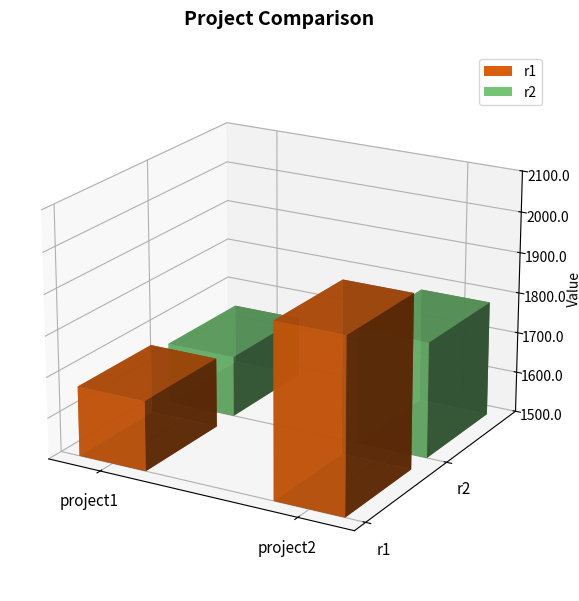

How many bars are there in each group?

2